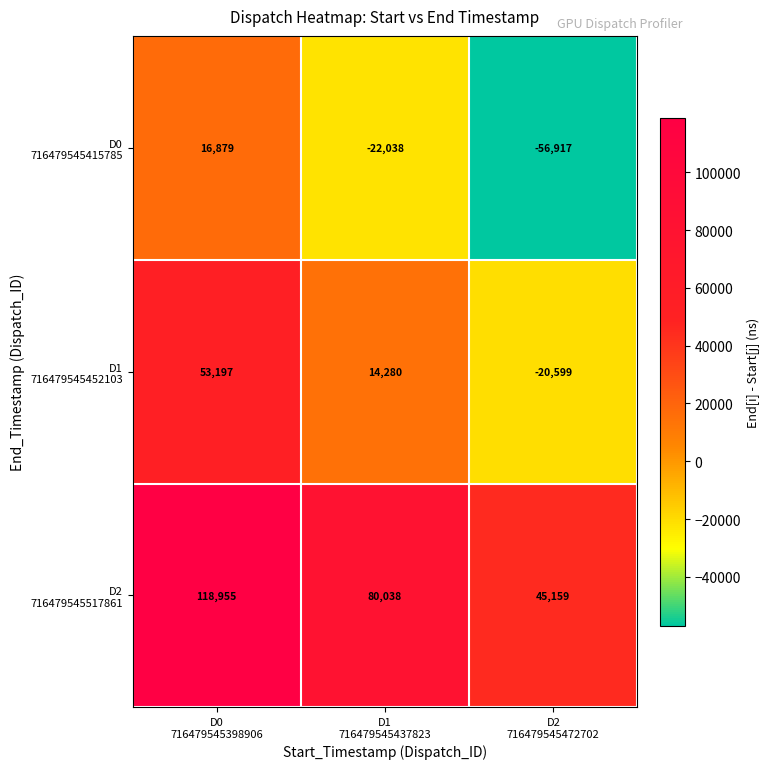

What is the greatest value displayed?

118955